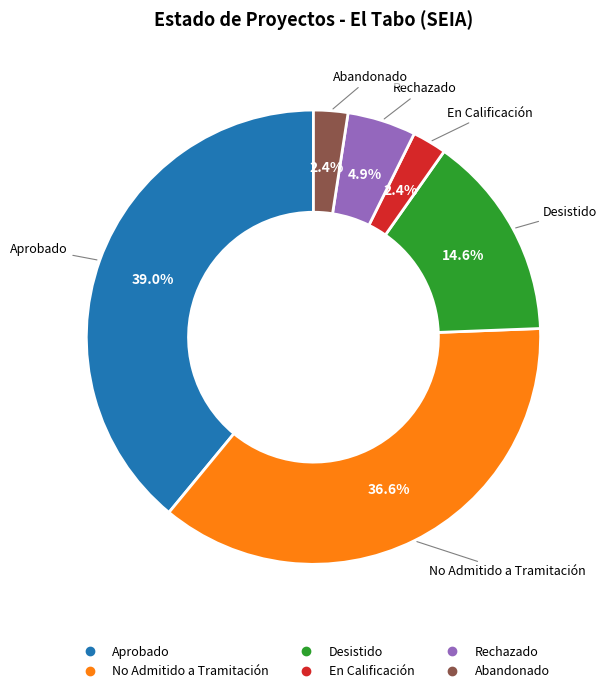

What percentage is NOT represented by Desistido?

85.4%